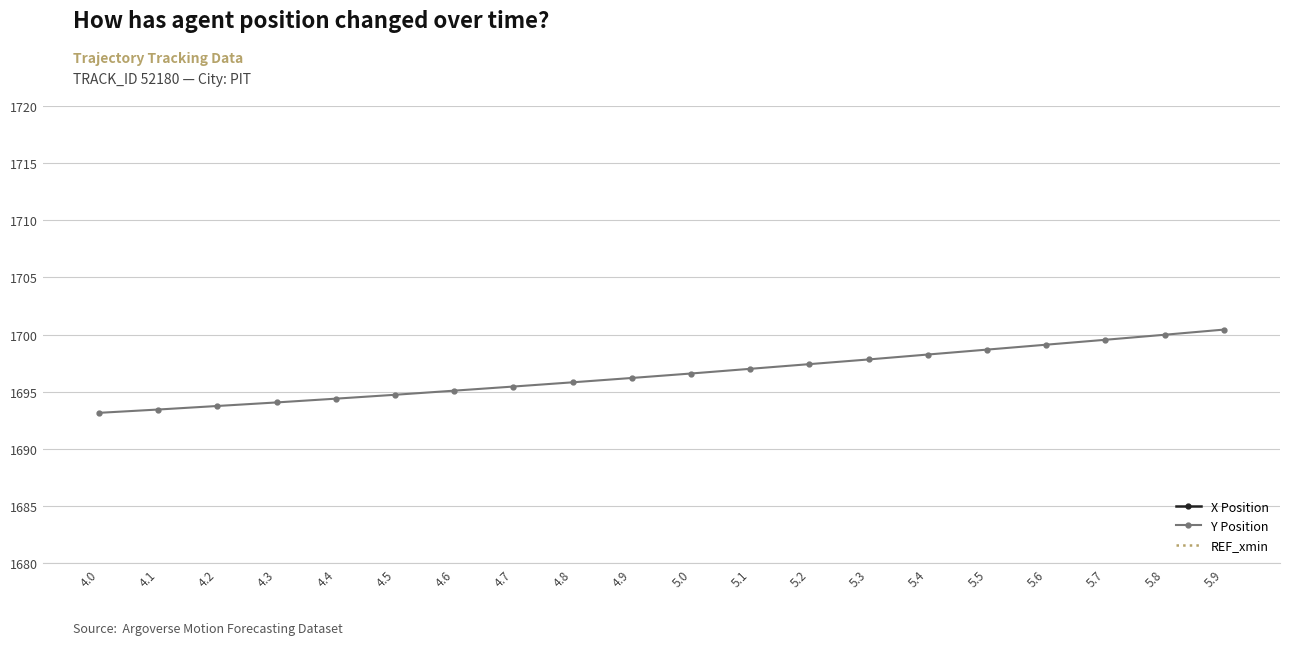

True or false: REF_xmin and Y Position cross at least once.

False